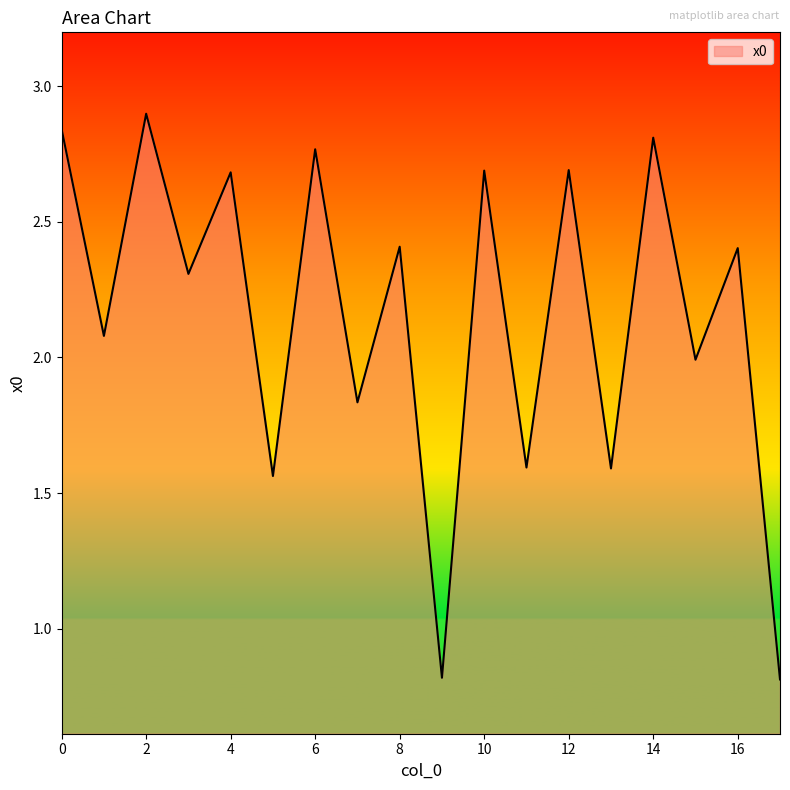

What is the difference between the maximum and minimum values?

2.1